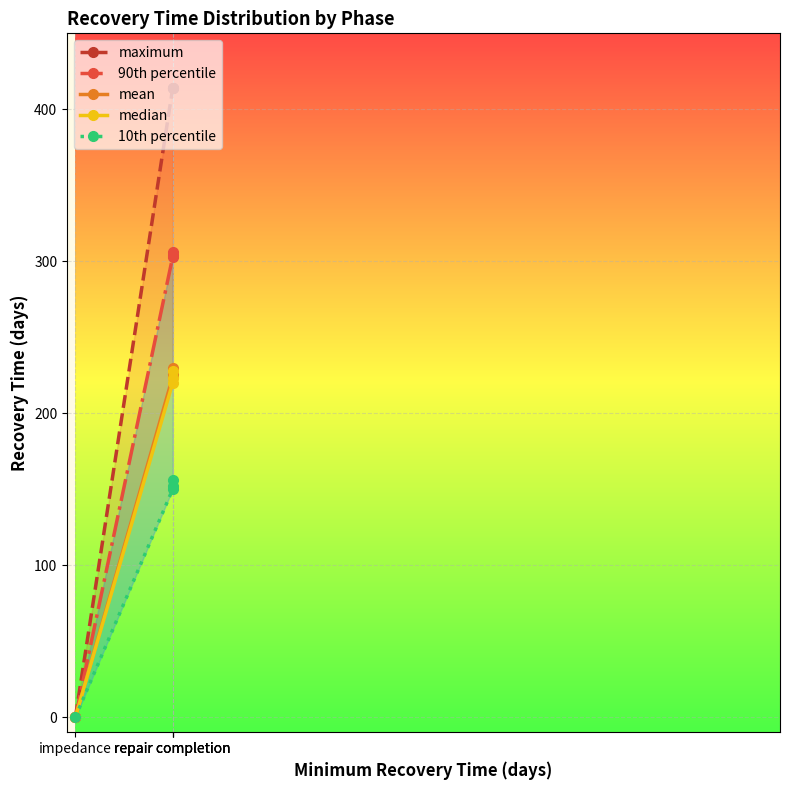

What is the difference between the second highest and second lowest values in the mean series?

2